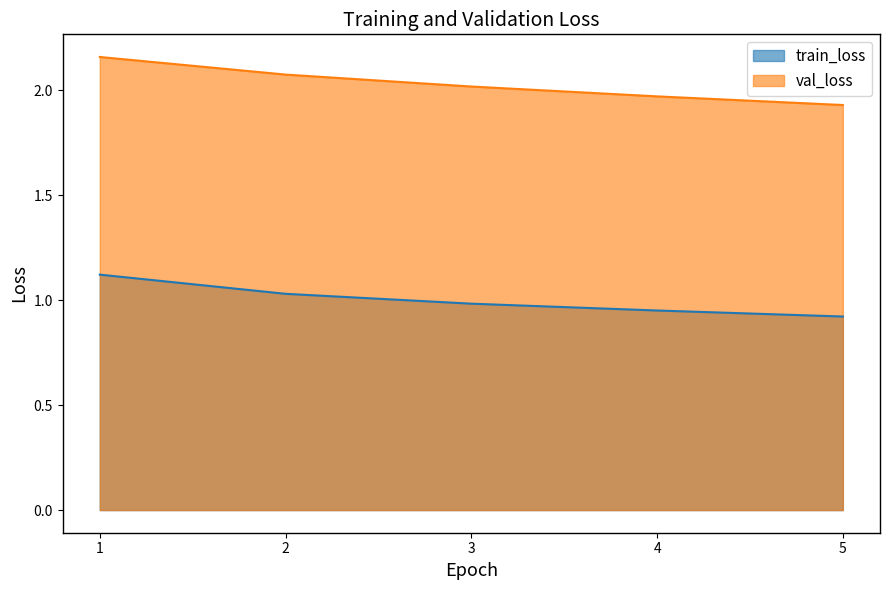

What is the difference between the maximum and minimum values in the train_loss series?

0.2